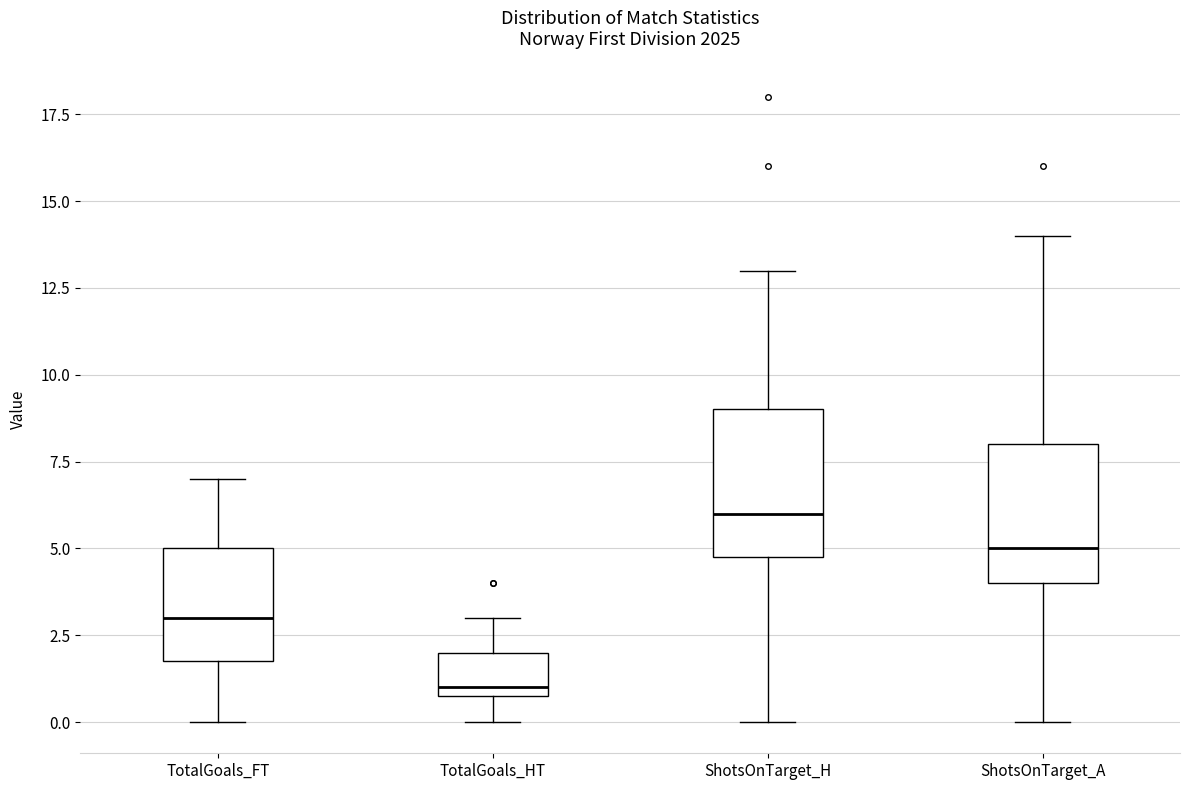

Reading left to right, transcribe this box plot: for each box, give where its median line is, the range the box spans, and where its two whiskers end, as read against the y-axis. The values are not printed on the chart, so give them approximately, as read against the axis.

TotalGoals_FT: median 3, box 2 to 5, whiskers 0 to 7
TotalGoals_HT: median 1 (just above the box's lower edge), box 1 to 2, whiskers 0 to 3
ShotsOnTarget_H: median 6, box 5 to 9, whiskers 0 to 13
ShotsOnTarget_A: median 5, box 4 to 8, whiskers 0 to 14